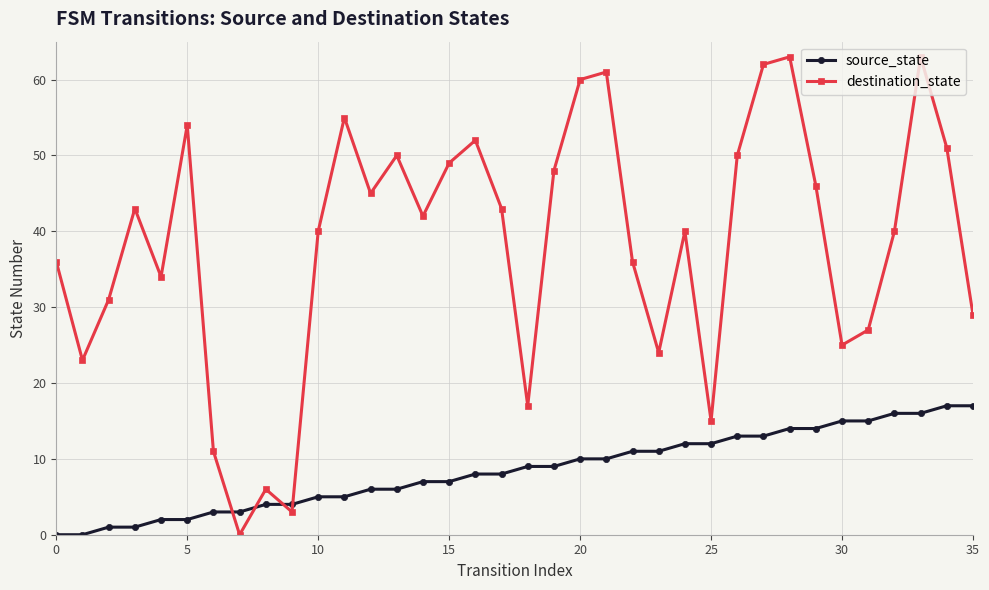

What is the difference between the maximum and minimum values in the source_state series?

17